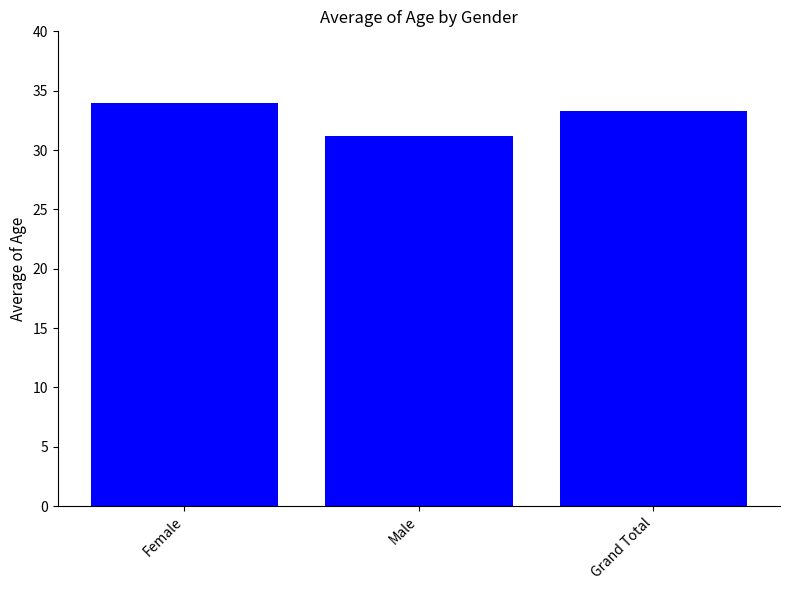

What is the change in value from Male to Grand Total?

+2.1